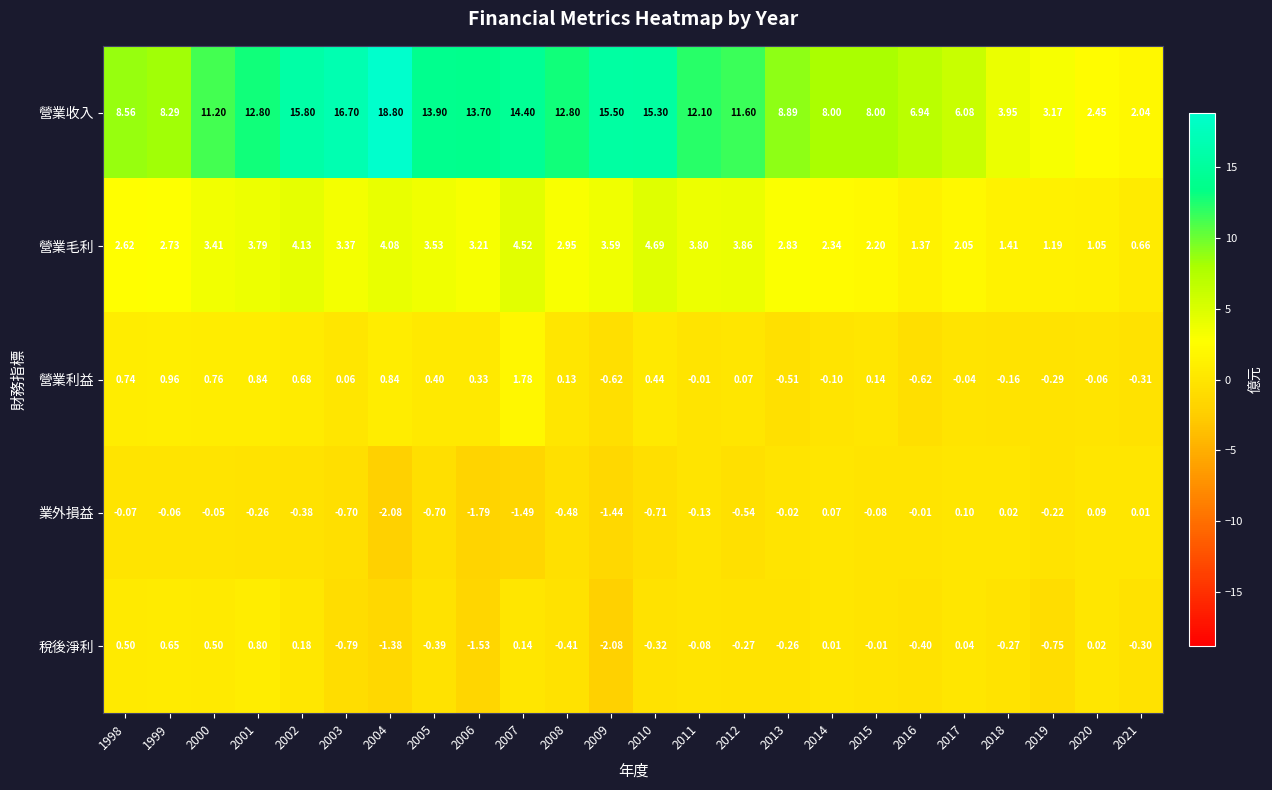

Which series has the largest range (max minus min)?

營業收入